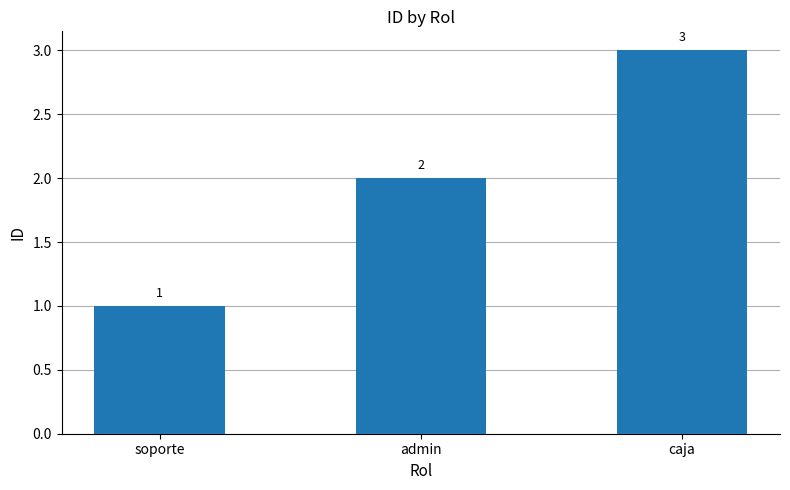

List the labels in order of value, largest first.

caja, admin, soporte